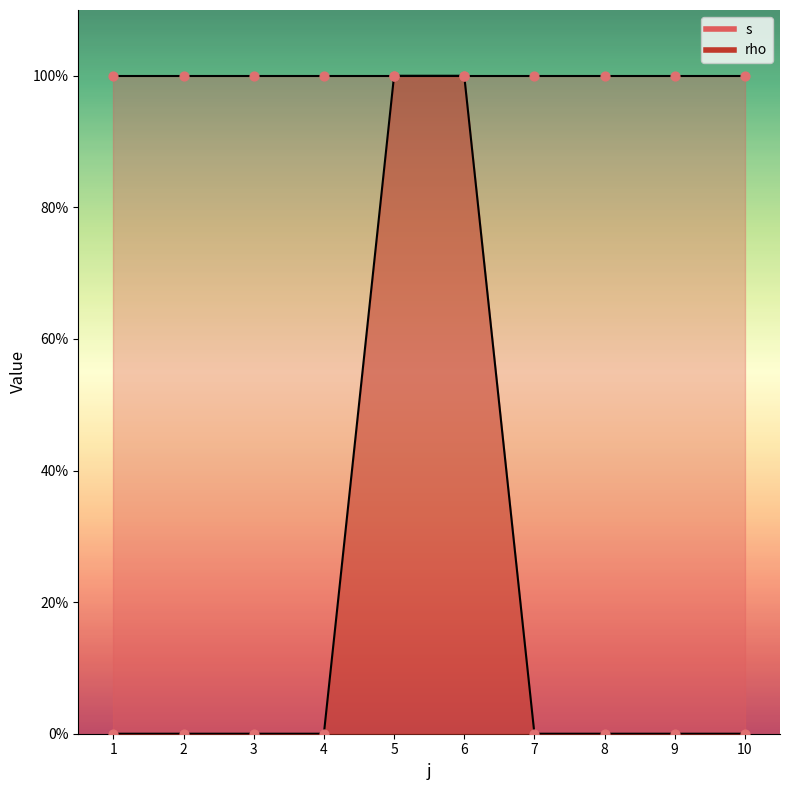

Which has a higher value, 10 or 8?

10